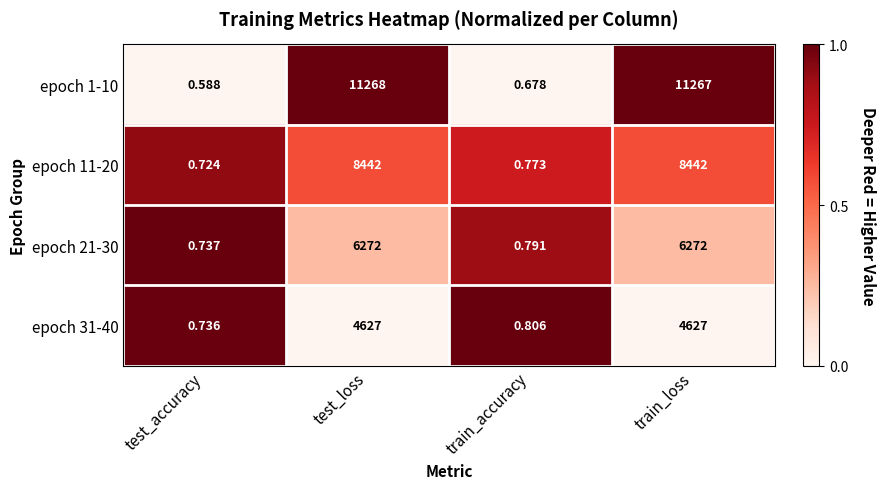

At which label does epoch 1-10 reach its peak?

test_loss